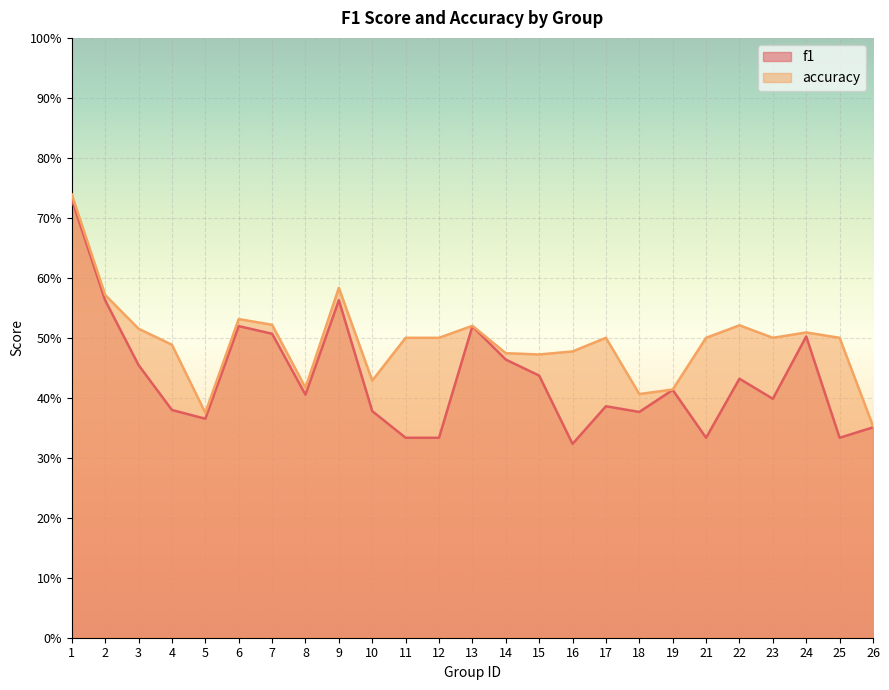

What are all the series names shown in the legend?

f1, accuracy